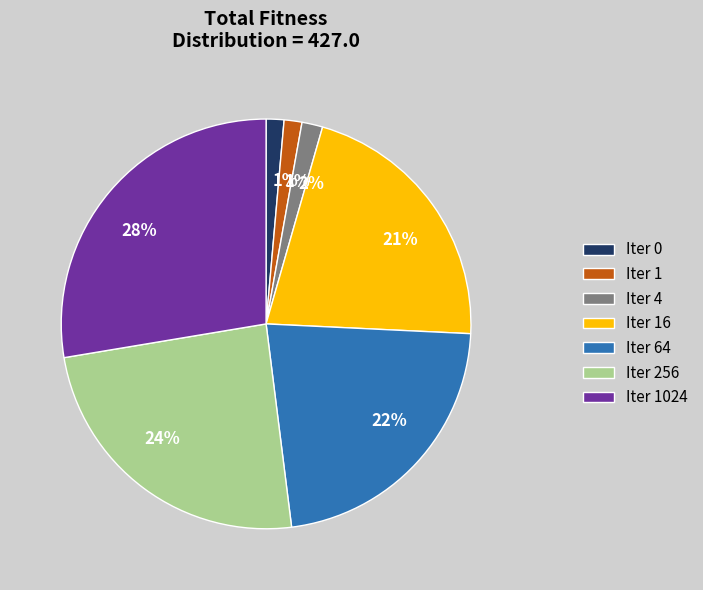

To the nearest percent, what percentage of the pie is Iter 1024?

28%